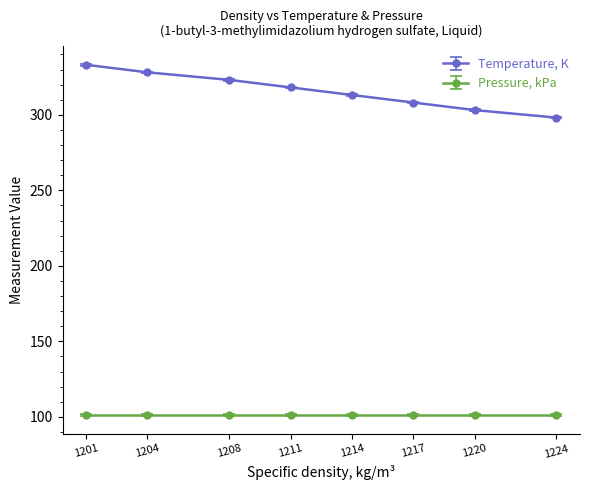

Which series has the largest range (max minus min)?

Temperature, K